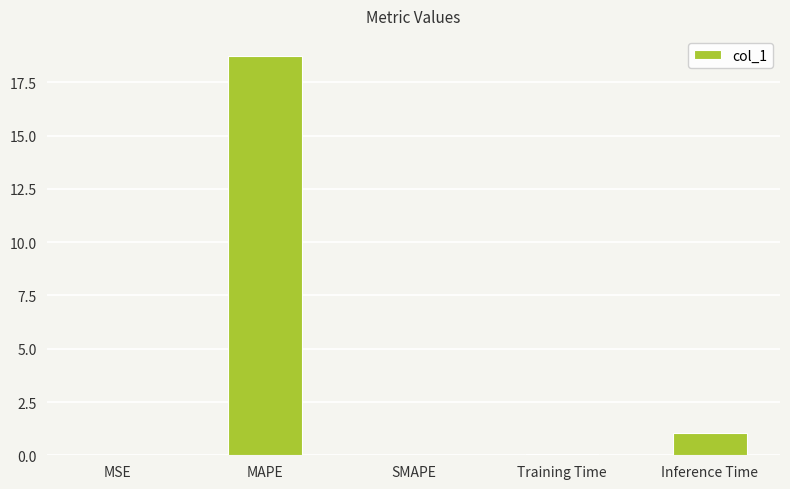

True or false: the data shows 1.8 at Inference Time.

False